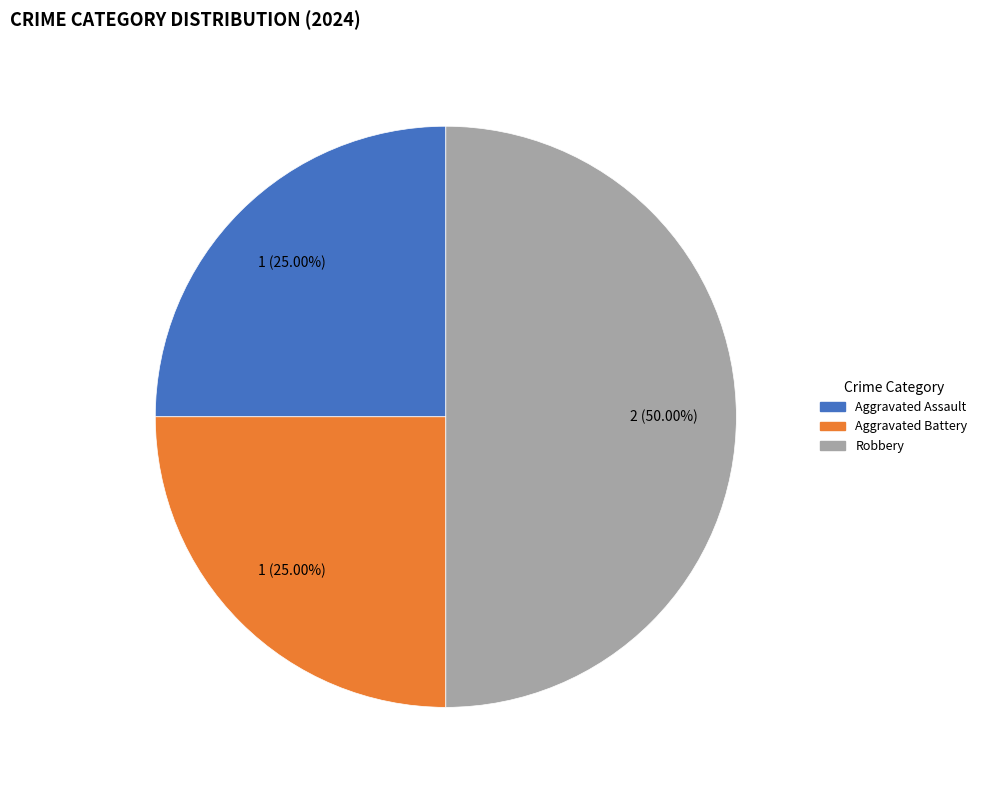

Does Aggravated Battery represent more than half of the total?

No